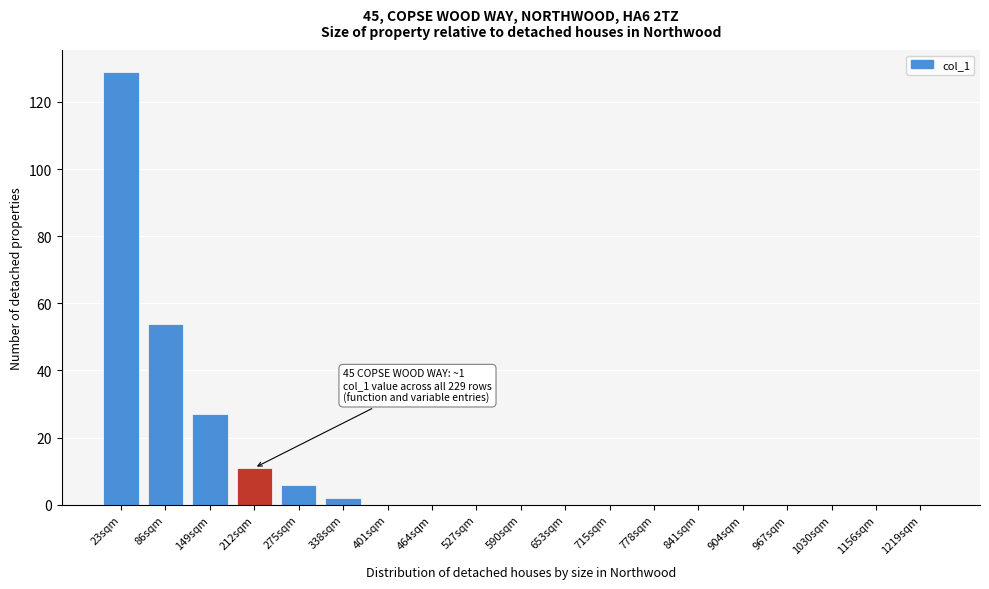

Reading left to right, transcribe all the data shown in this chart.

23sqm=129	86sqm=54	149sqm=27	212sqm=11	275sqm=6	338sqm=2	401sqm=0	464sqm=0	527sqm=0	590sqm=0	653sqm=0	715sqm=0	778sqm=0	841sqm=0	904sqm=0	967sqm=0	1030sqm=0	1156sqm=0	1219sqm=0